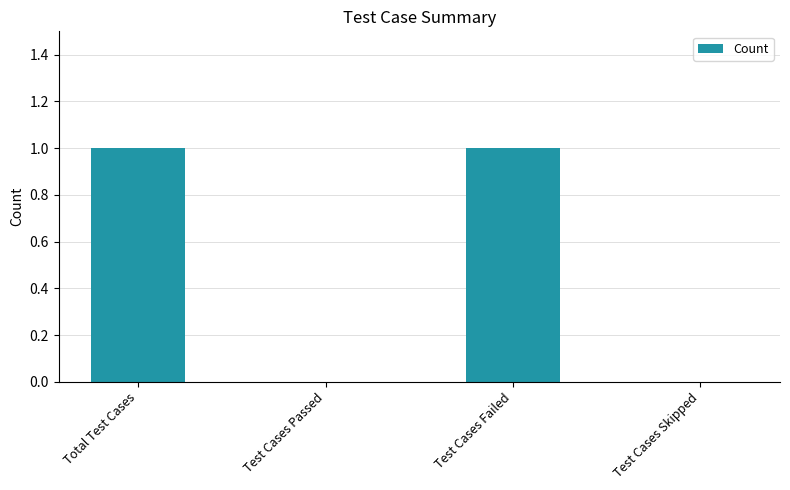

Which has a higher value, Test Cases Skipped or Total Test Cases?

Total Test Cases